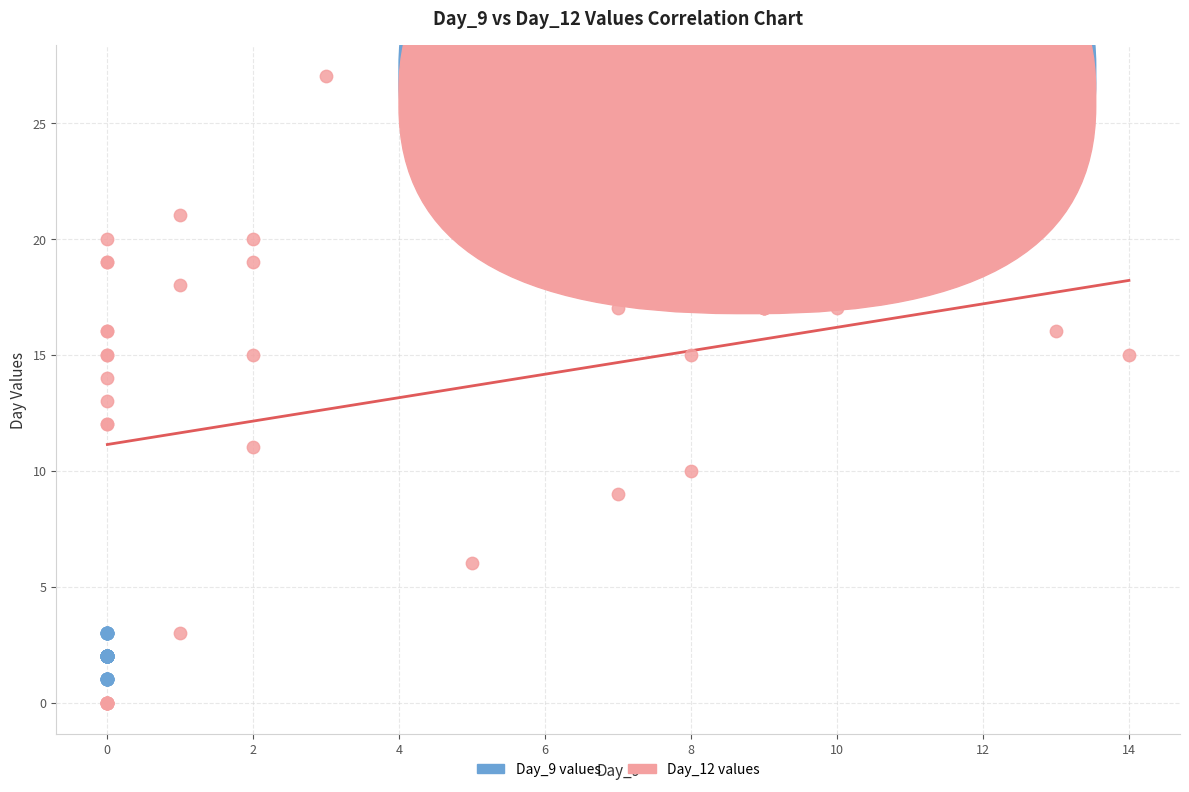

What are all the series names shown in the legend?

Day_9 values, Day_12 values